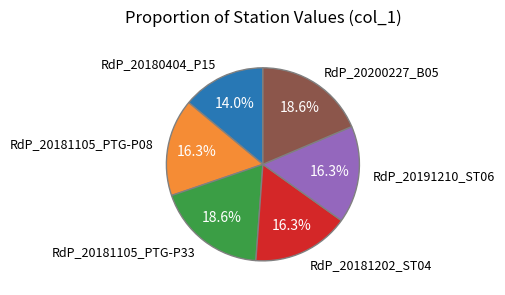

Is it true that RdP_20200227_B05 is 19% of the pie?

True